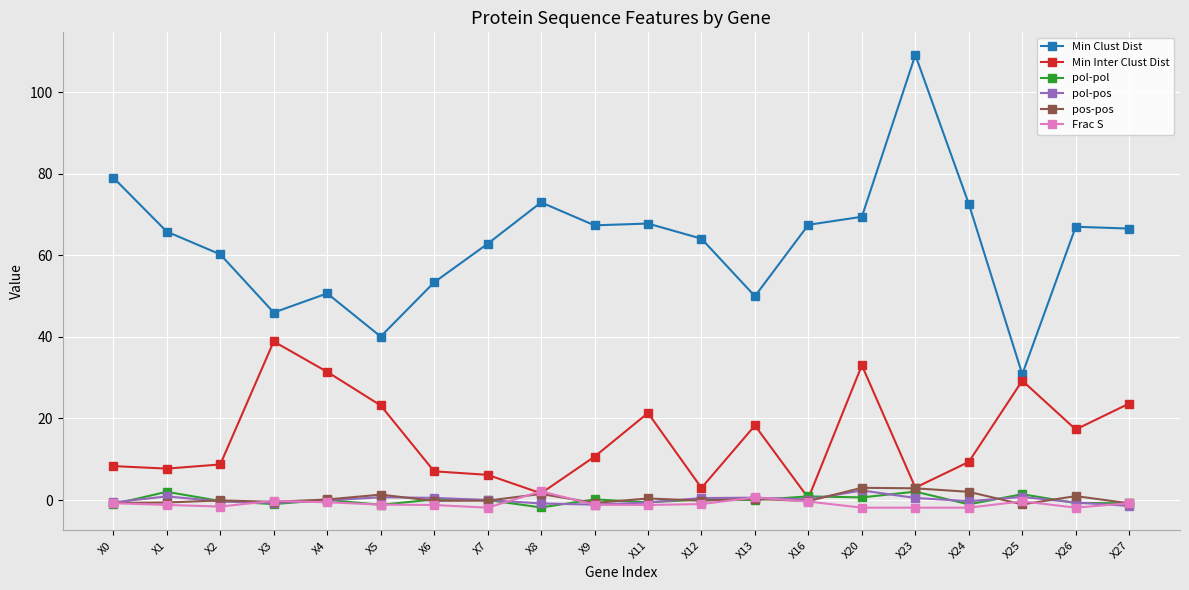

True or false: pol-pol and Min Clust Dist cross at least once.

False